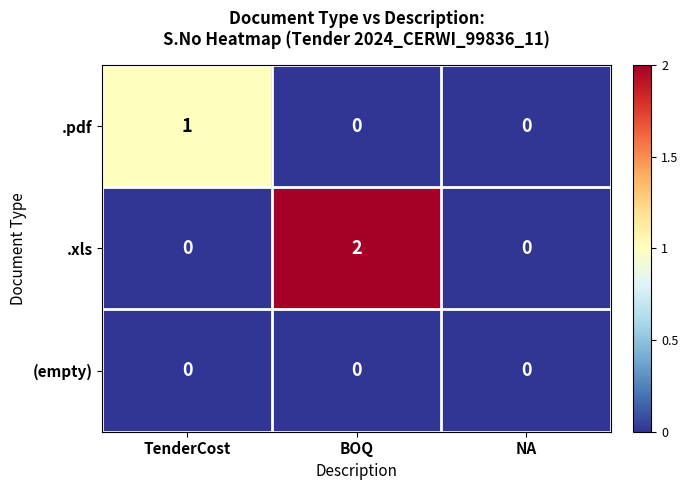

Rank the series by their maximum value, from highest to lowest.

.xls, .pdf, (empty)